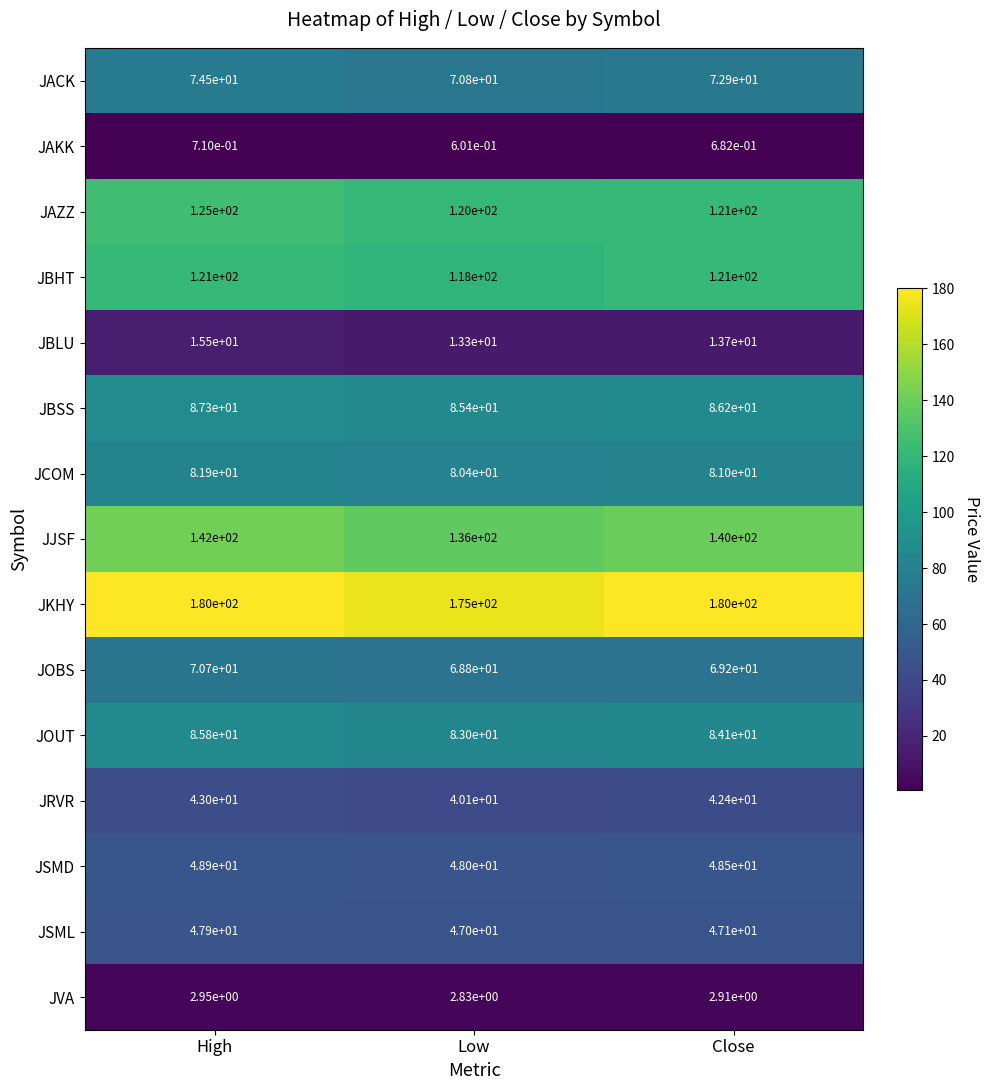

Which series changed the most between High and Close?

JAZZ